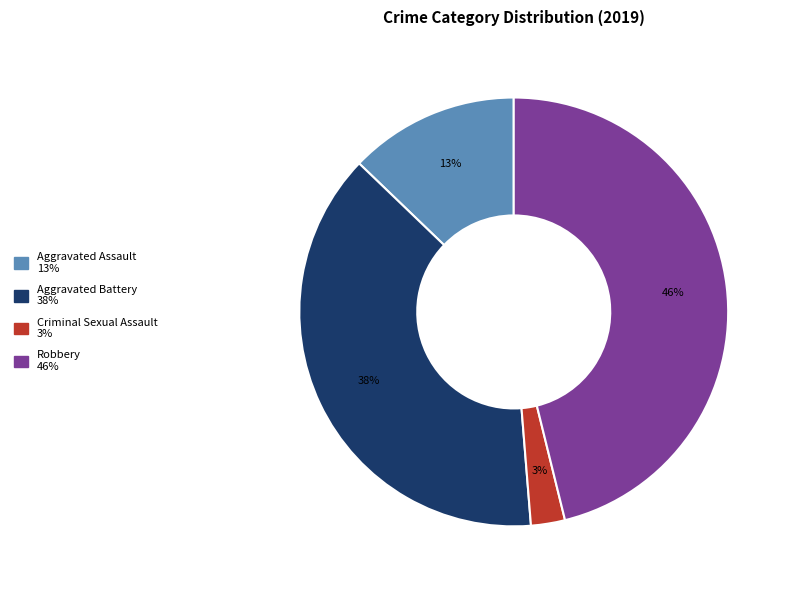

Is it true that Aggravated Assault is 13% of the pie?

True